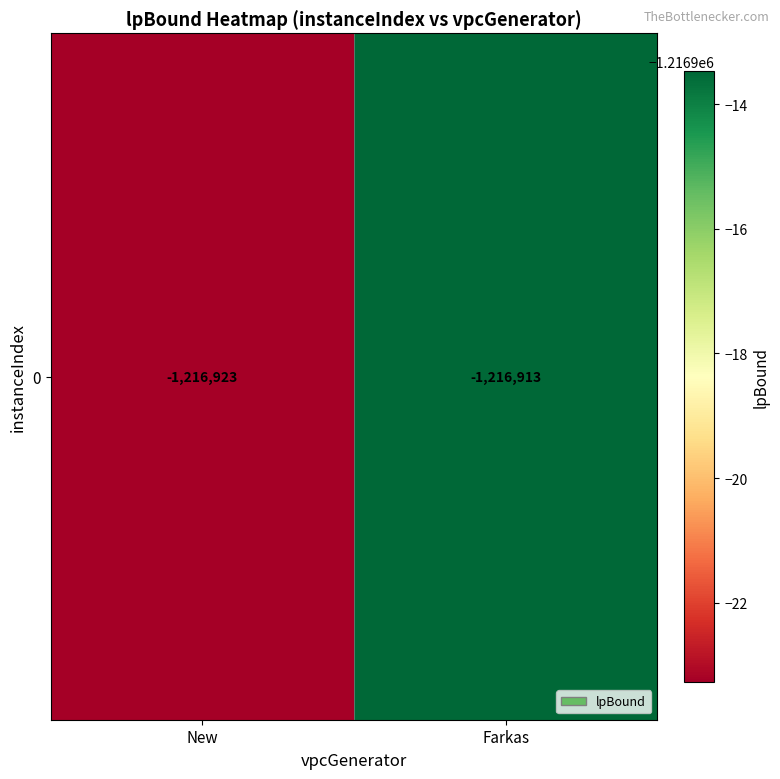

List the labels in order of value, smallest first.

New, Farkas